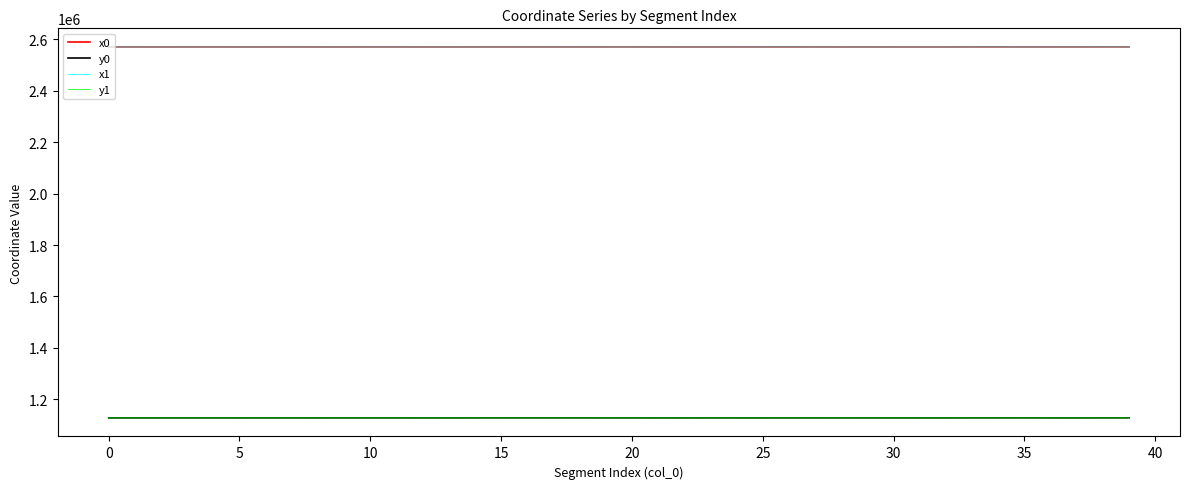

What is the minimum value for y1?

1127976.1